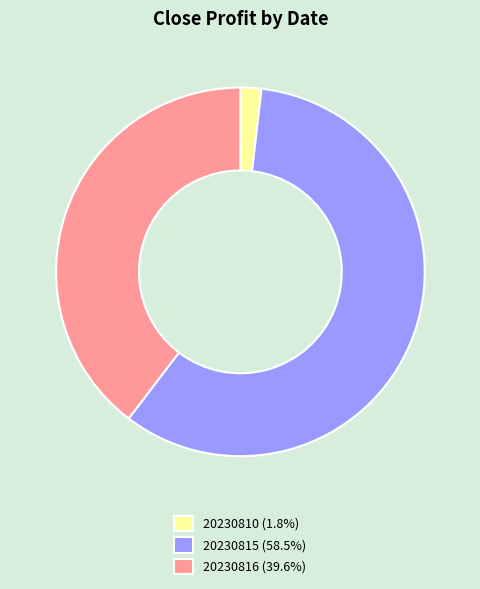

Which category has the biggest portion of the pie?

20230815